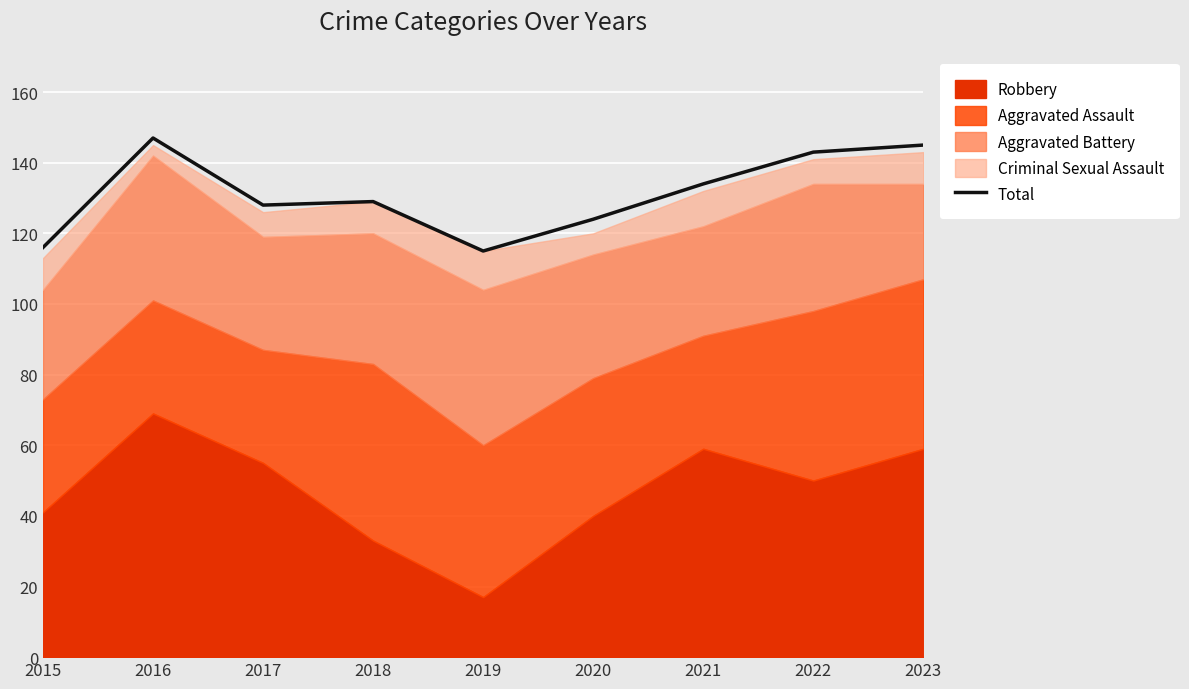

What is the minimum value for Total?

115